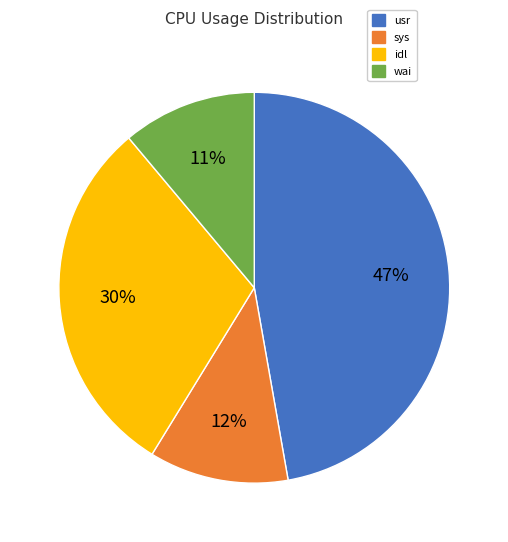

Which has a higher value, usr or sys?

usr